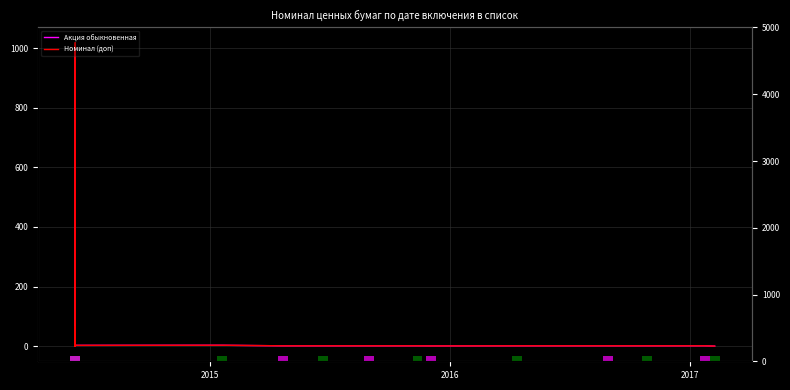

Is the value of Акция обыкновенная at 30 greater than the value of Номинал (доп) at 29?

No